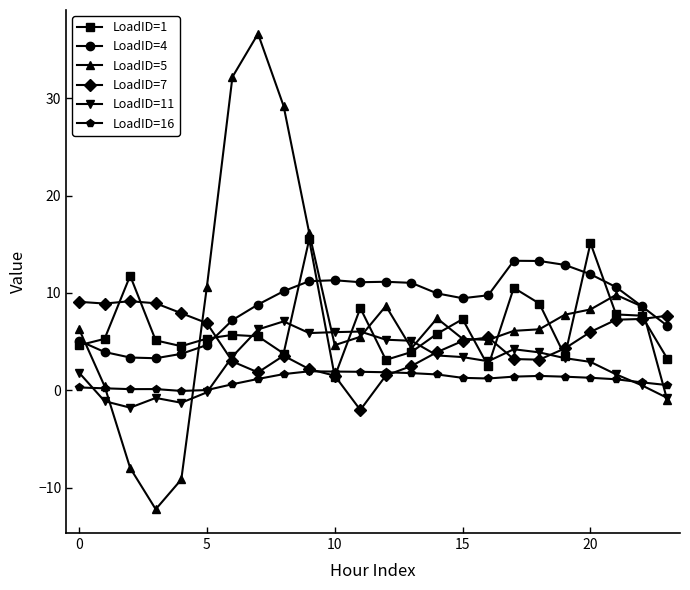

What is the highest value of the LoadID=7 series?

9.2